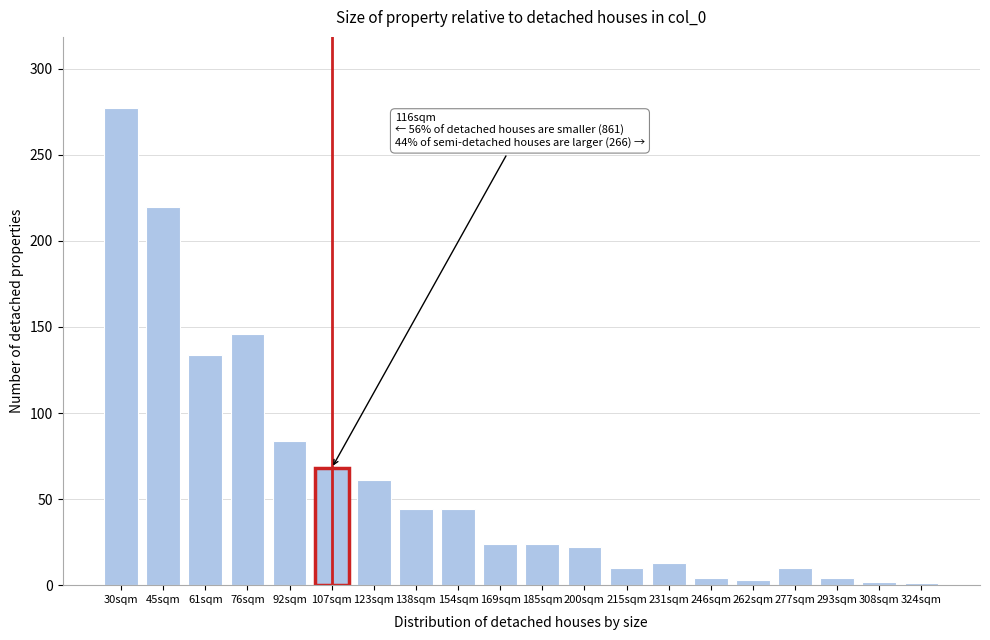

Which label corresponds to the largest value in the chart?

30sqm